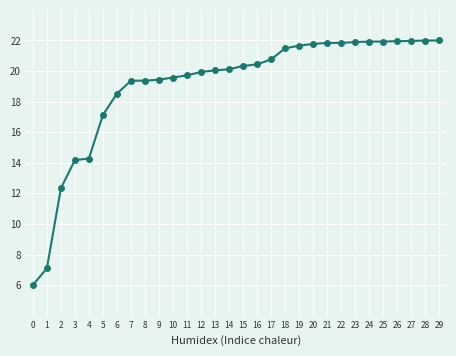

What is the value of the 23rd point from the left?

21.8